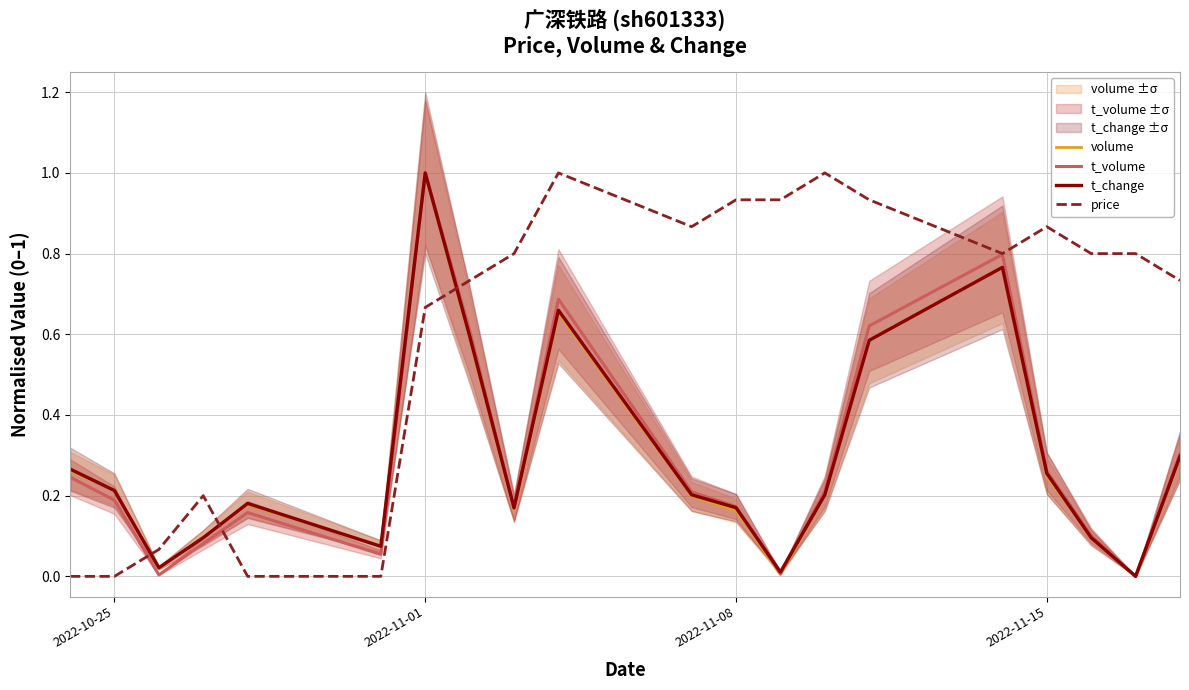

List the series in order of their peak value, lowest first.

volume, t_volume, t_change, price